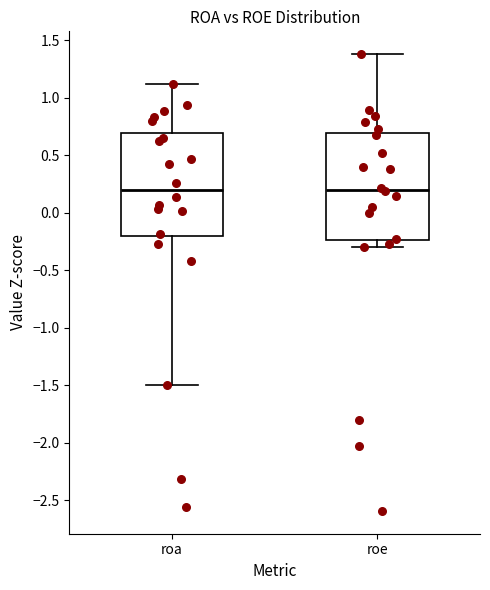

Reading left to right, read every box against the y-axis: the position of its median line, the range the box covers, and the ends of its whiskers. The values are not printed on the chart, so give them approximately, as read against the axis.

roa: median 0.20, box -0.20 to 0.70, whiskers -1.50 to 1.10
roe: median 0.20, box -0.25 to 0.70, whiskers -0.30 to 1.40